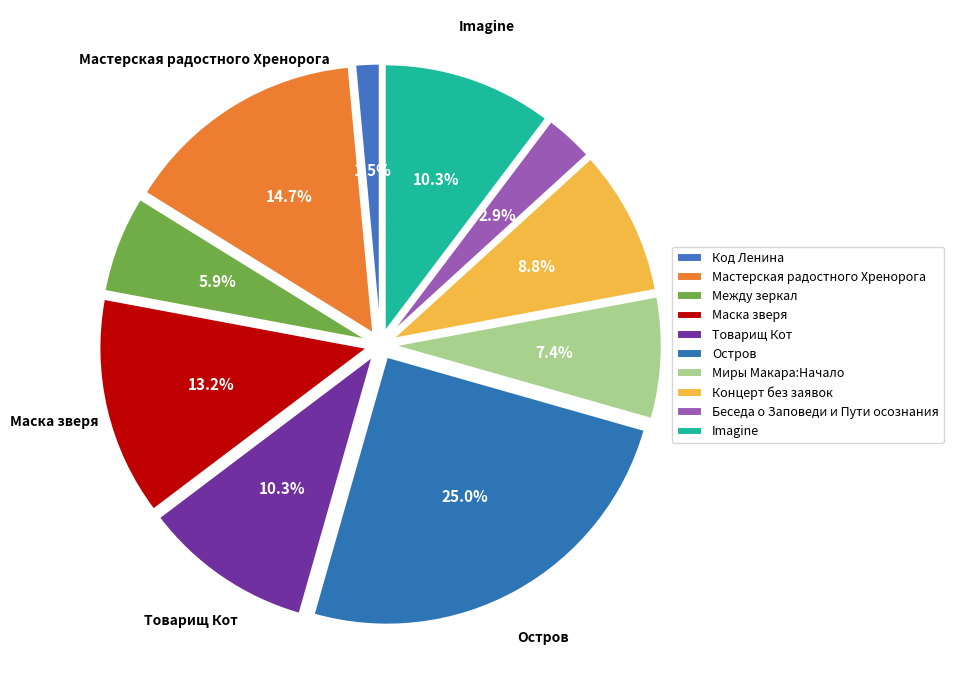

How many slices are in this pie chart?

10